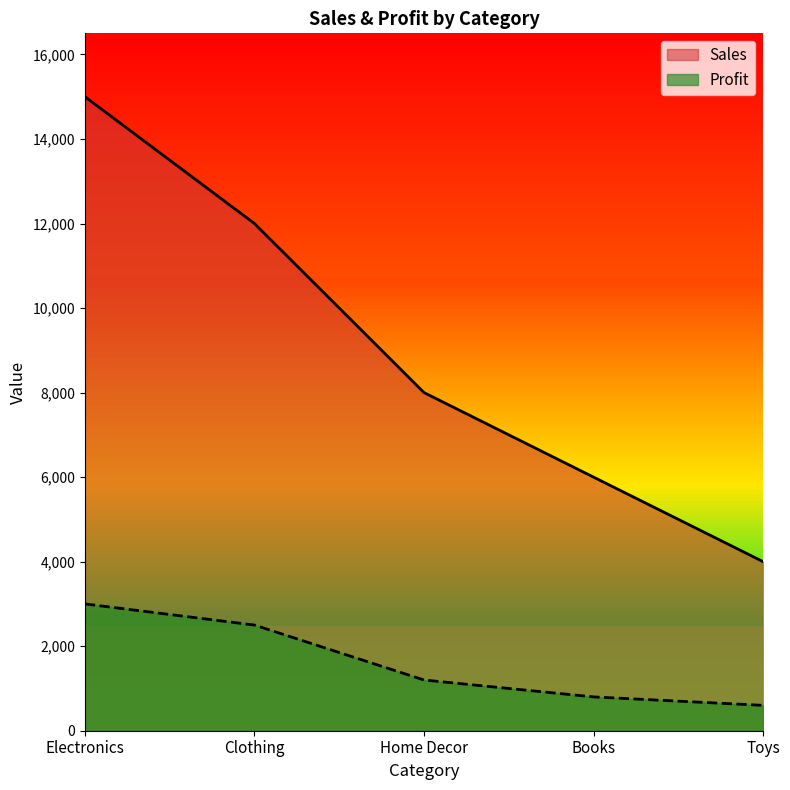

What is the sum of the Sales values at Clothing and Home Decor?

20000